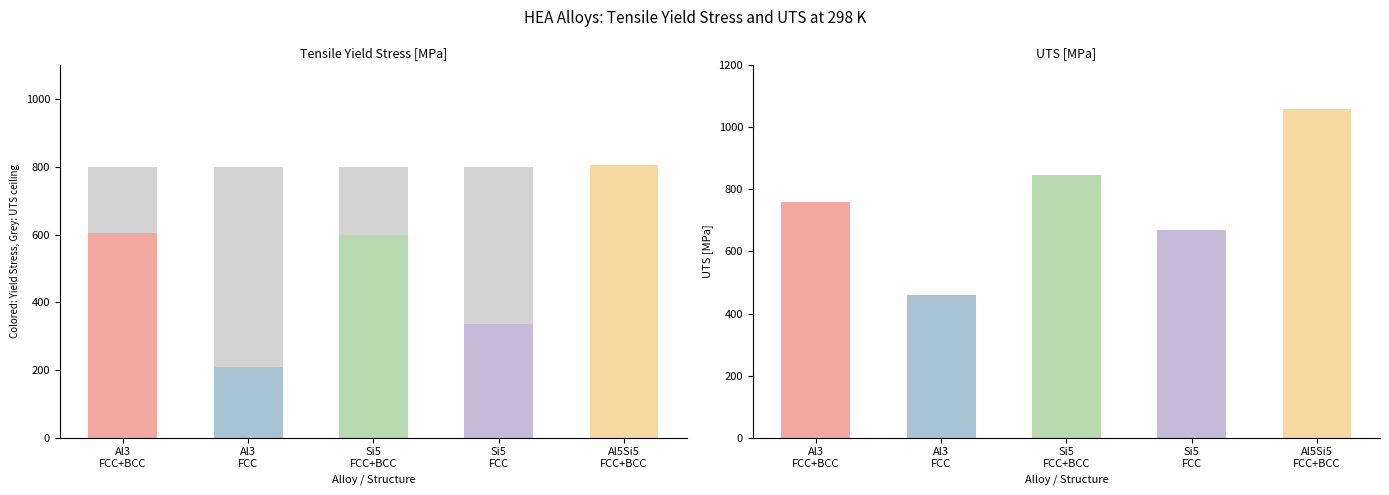

What is the value of the tensile yield stress bar at the 1st from the left?

605